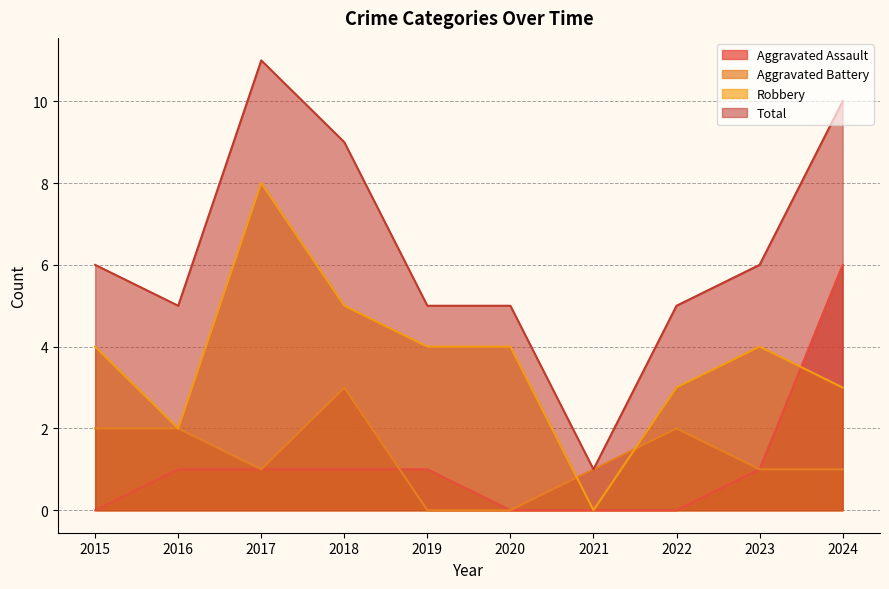

What is the value of the Robbery point at the 5th from the left?

4